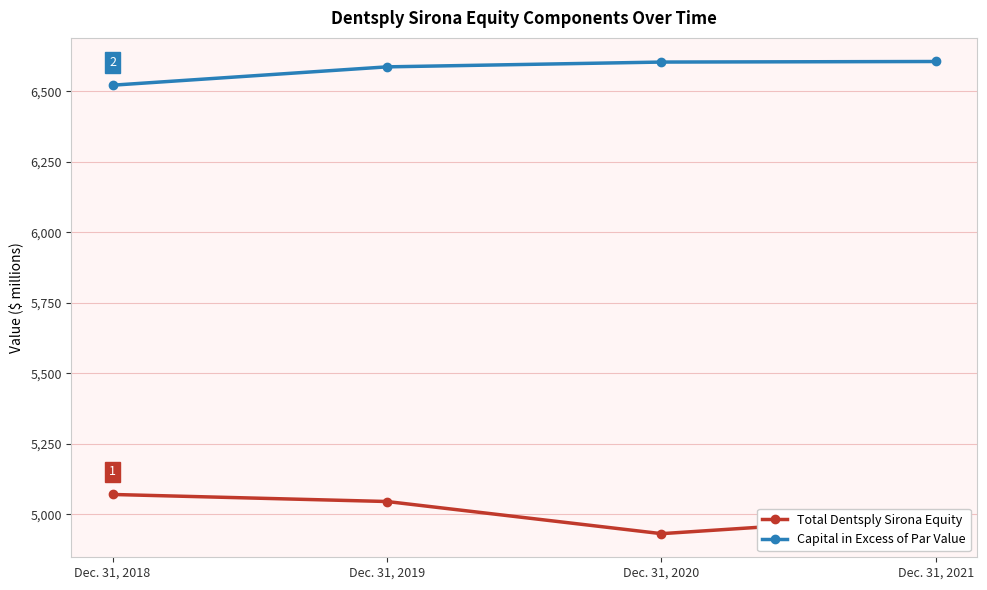

Between Dec. 31, 2020 and Dec. 31, 2021, which series saw the biggest shift?

Total Dentsply Sirona Equity